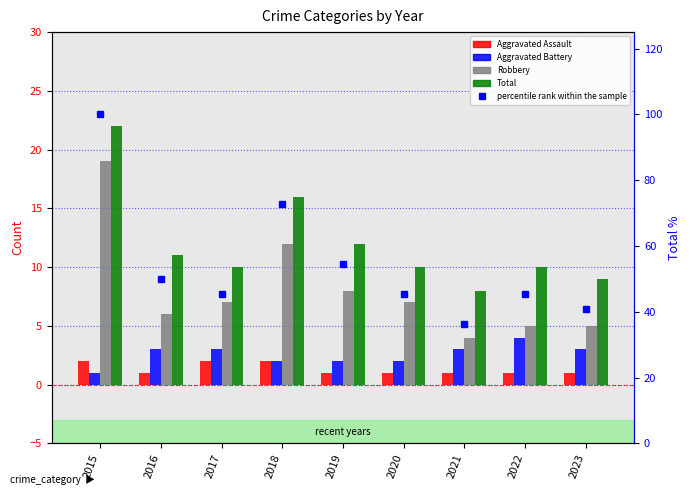

The Aggravated Battery series shows 3.3 at 2018. True or false?

False